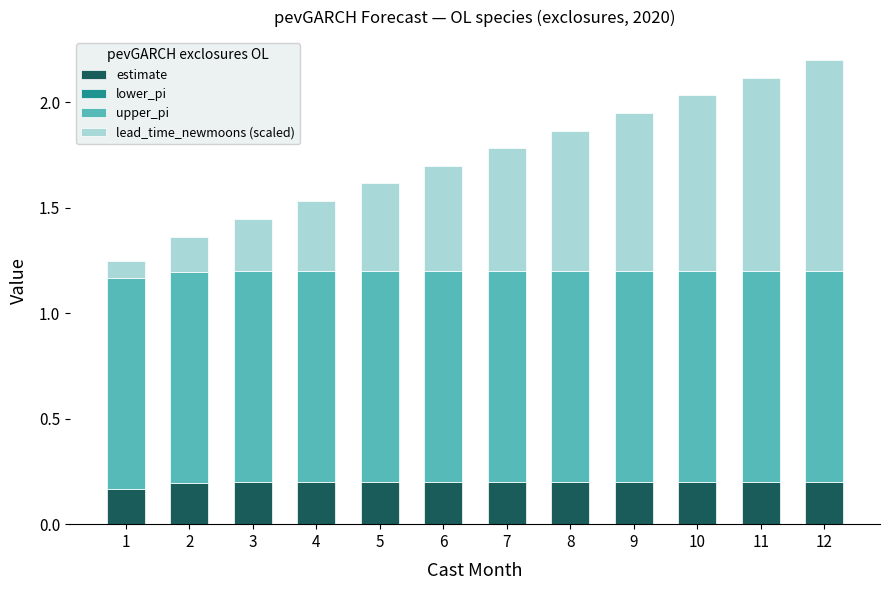

What is the total value across all series at 1?

1.2